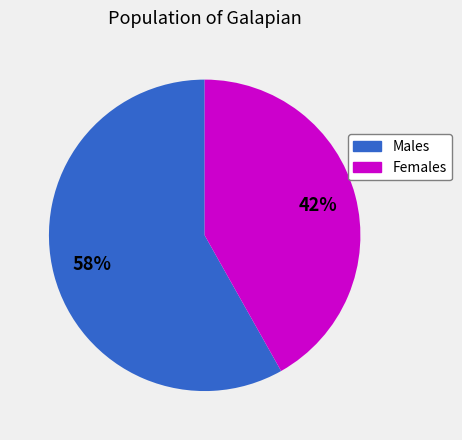

Which category accounts for the majority?

Males